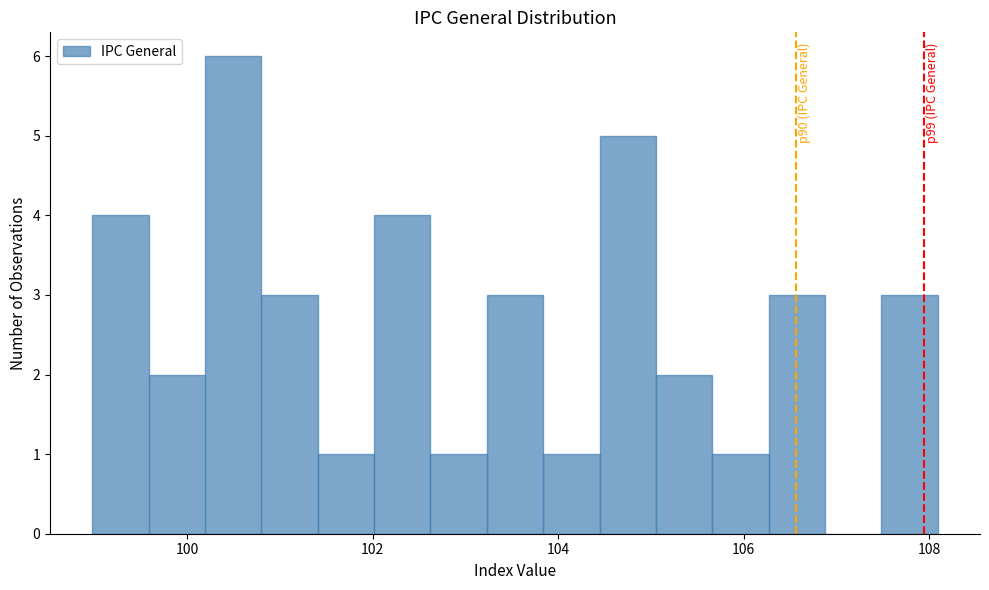

Around what value on the x-axis is the tallest bar? Give the approximate position of its centre, as read against the axis.

100.4